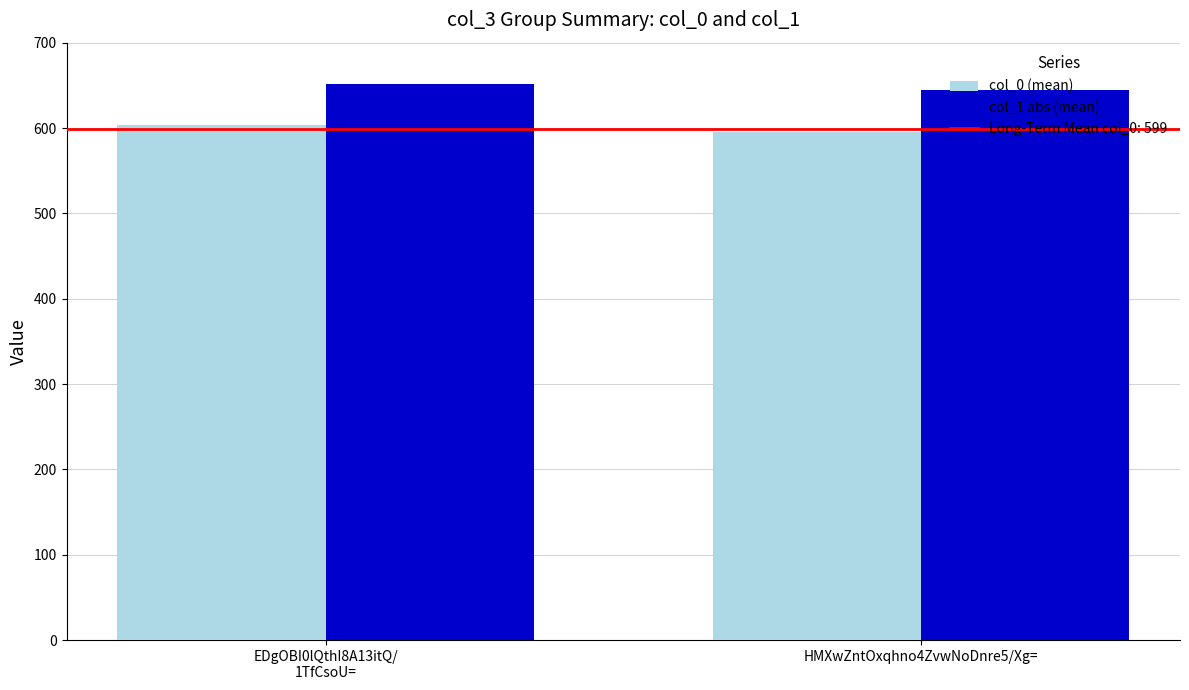

Reading right to left, list all the values displayed in this chart.

col_0: 595	603
col_1: 645	651